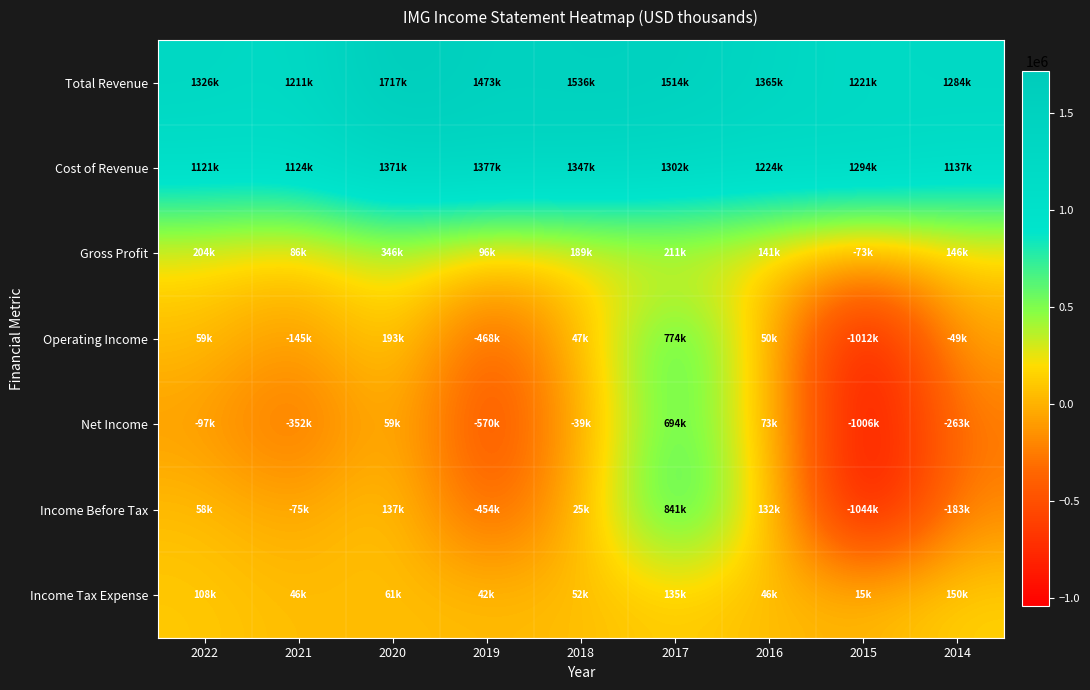

Reading left to right, transcribe all the data shown in this chart.

Total Revenue: 2022=1325700	2021=1210600	2020=1716900	2019=1473000	2018=1536200	2017=1513900	2016=1364900	2015=1221300	2014=1283900
Cost of Revenue: 2022=1121200	2021=1124500	2020=1370800	2019=1376800	2018=1346900	2017=1302500	2016=1223600	2015=1294000	2014=1137400
Gross Profit: 2022=204500	2021=86000	2020=346100	2019=96200	2018=189300	2017=211400	2016=141300	2015=-72700	2014=146500
Operating Income: 2022=58800	2021=-144600	2020=193300	2019=-467500	2018=47200	2017=774000	2016=50500	2015=-1011800	2014=-49400
Net Income: 2022=-96900	2021=-351800	2020=58900	2019=-570500	2018=-39000	2017=693600	2016=72700	2015=-1005900	2014=-263400
Income Before Tax: 2022=57700	2021=-75400	2020=136600	2019=-453900	2018=25300	2017=840800	2016=131600	2015=-1043900	2014=-183000
Income Tax Expense: 2022=108000	2021=46200	2020=61000	2019=42000	2018=52500	2017=135000	2016=46200	2015=15300	2014=150200